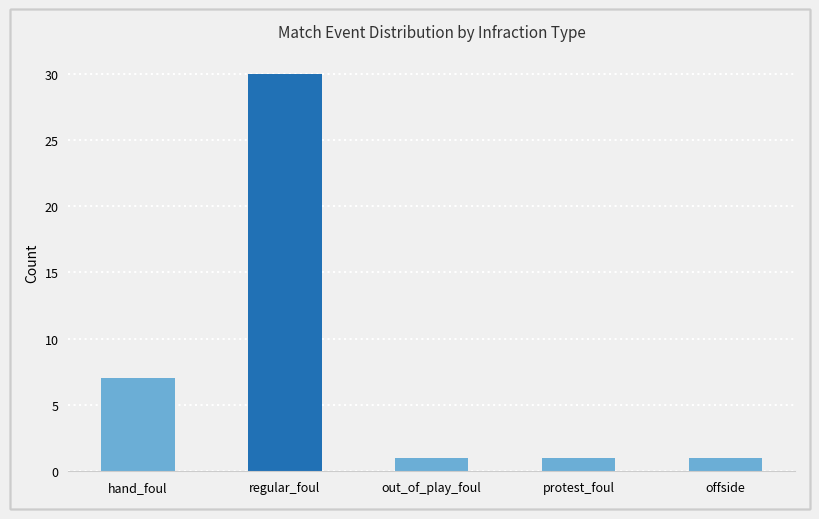

What is the sum of the values at offside and regular_foul?

31